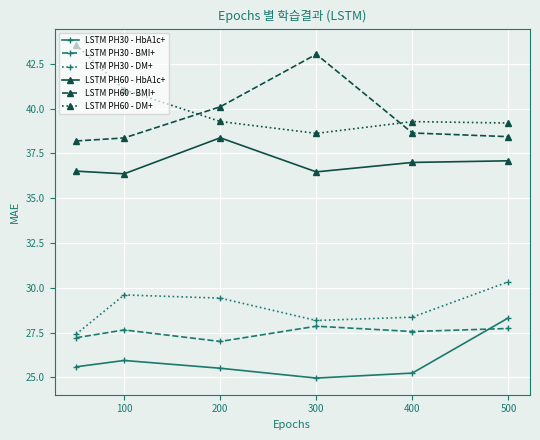

Which series has the largest total across all categories?

LSTM PH60 - DM+